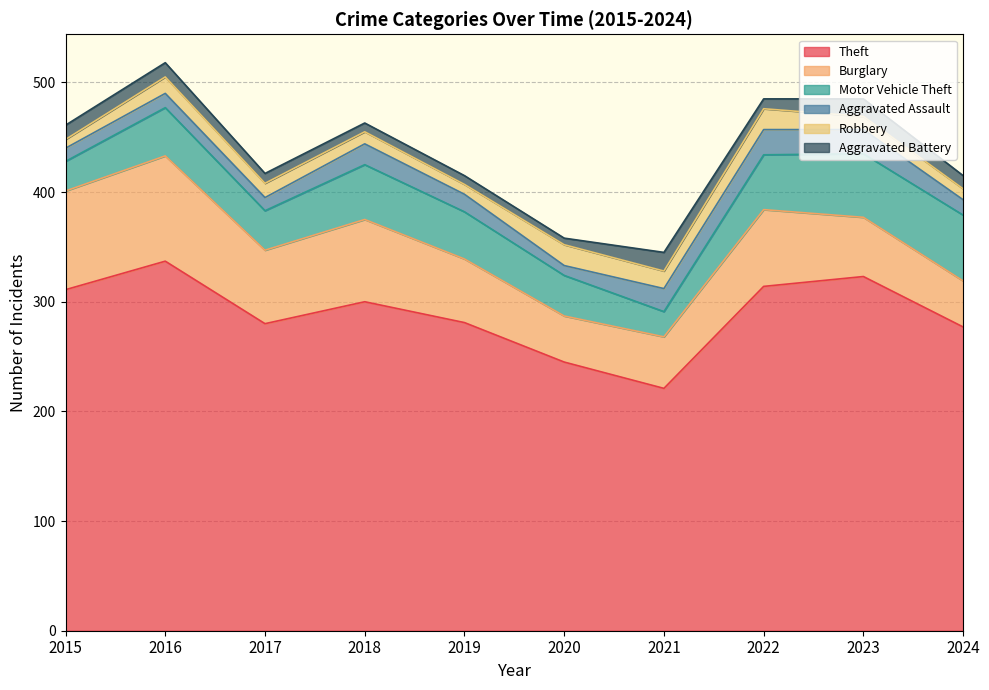

Which series has the largest total across all categories?

Theft